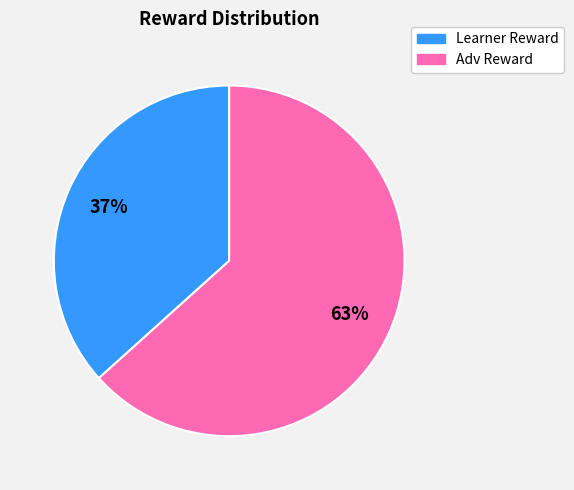

To the nearest percent, what is the average slice percentage?

50%